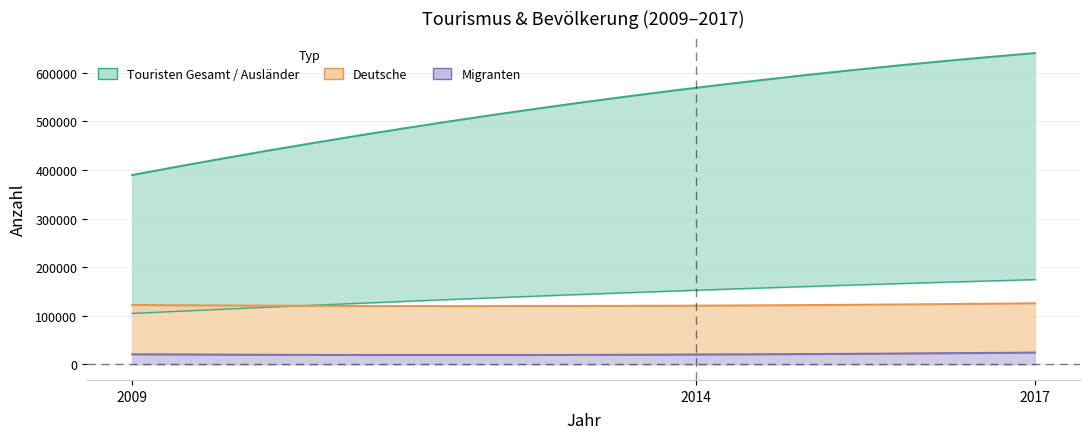

Which has a higher value, 2017 or 2009?

2017